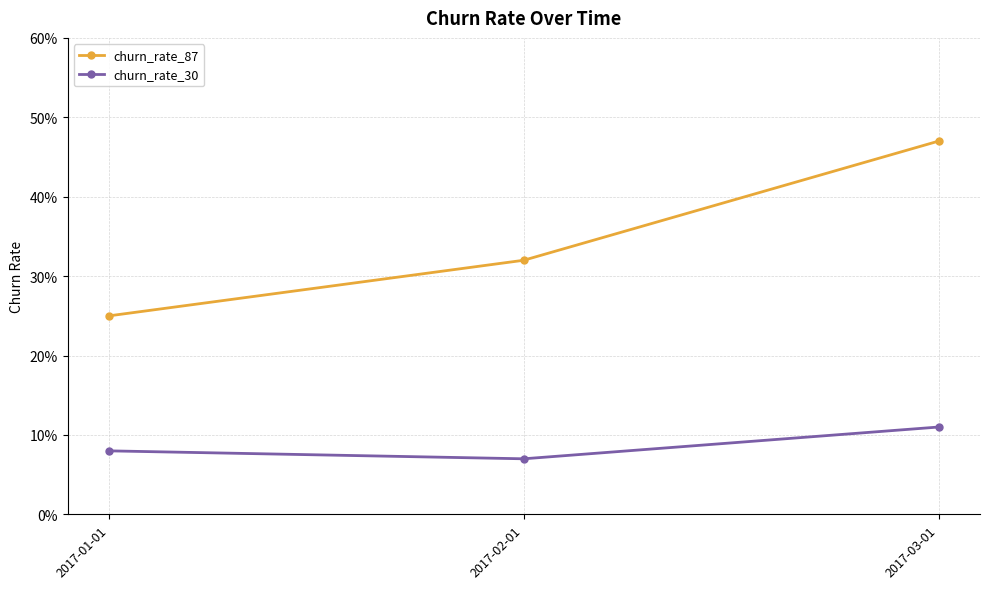

Reading left to right, transcribe all the data shown in this chart.

churn_rate_87: 0.2	0.3	0.5
churn_rate_30: 0.1	0.1	0.1